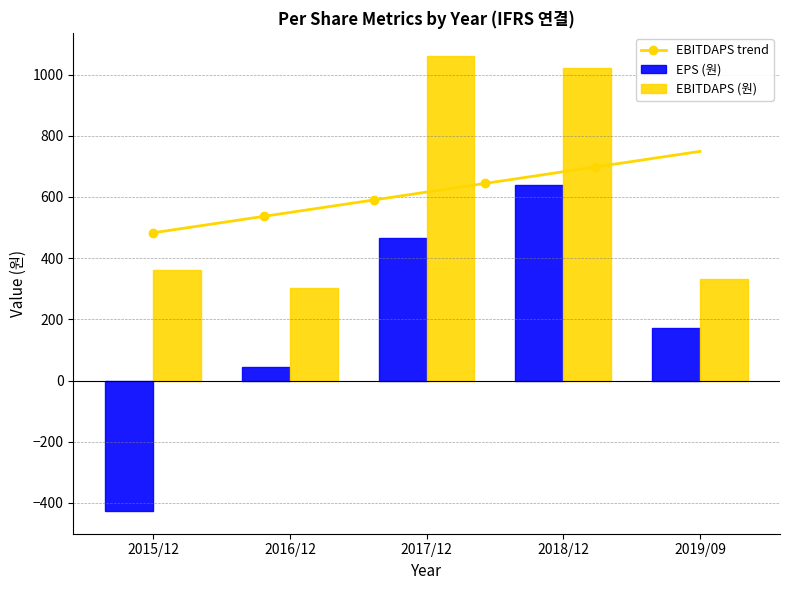

How many groups of bars are there?

5